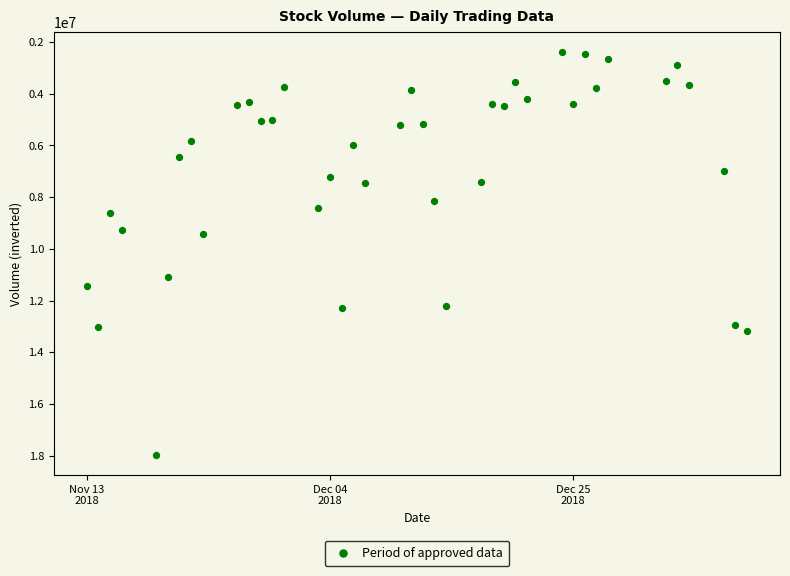

What is the range of X values (max minus min)?

57